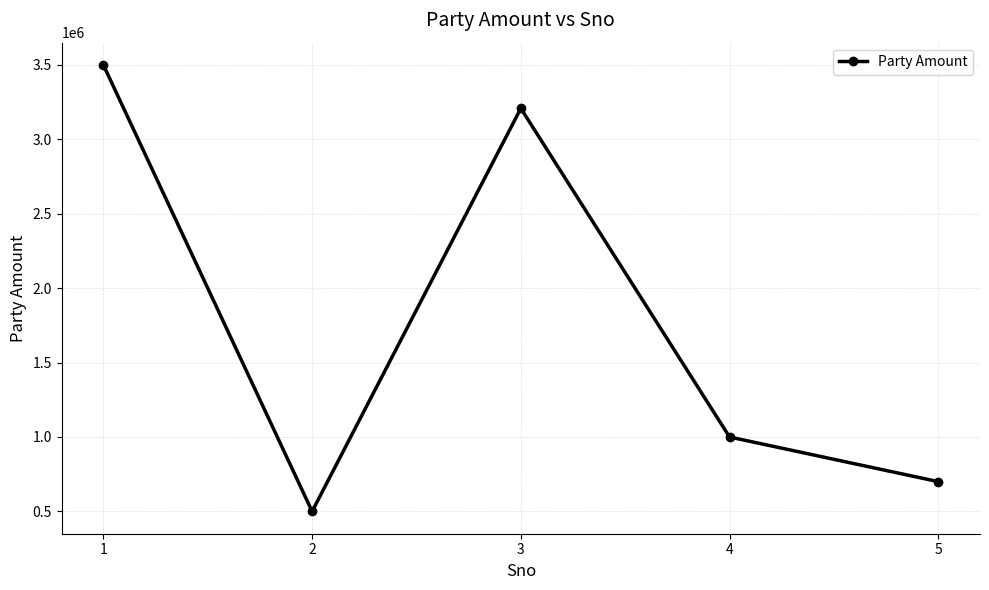

The chart shows a value of 1856797 at 1. True or false?

False